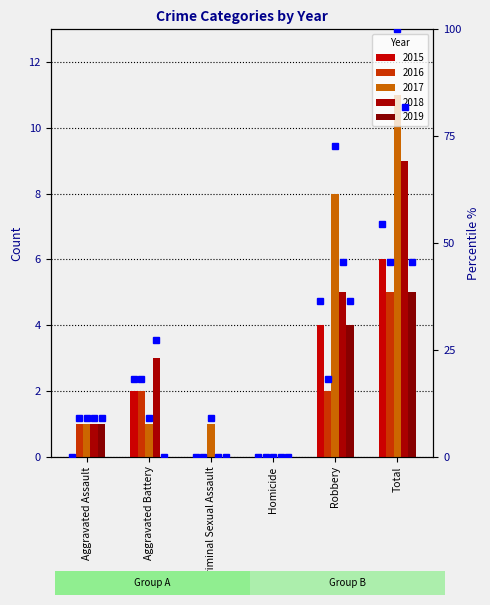

How many positive values does the 2019 series have?

3